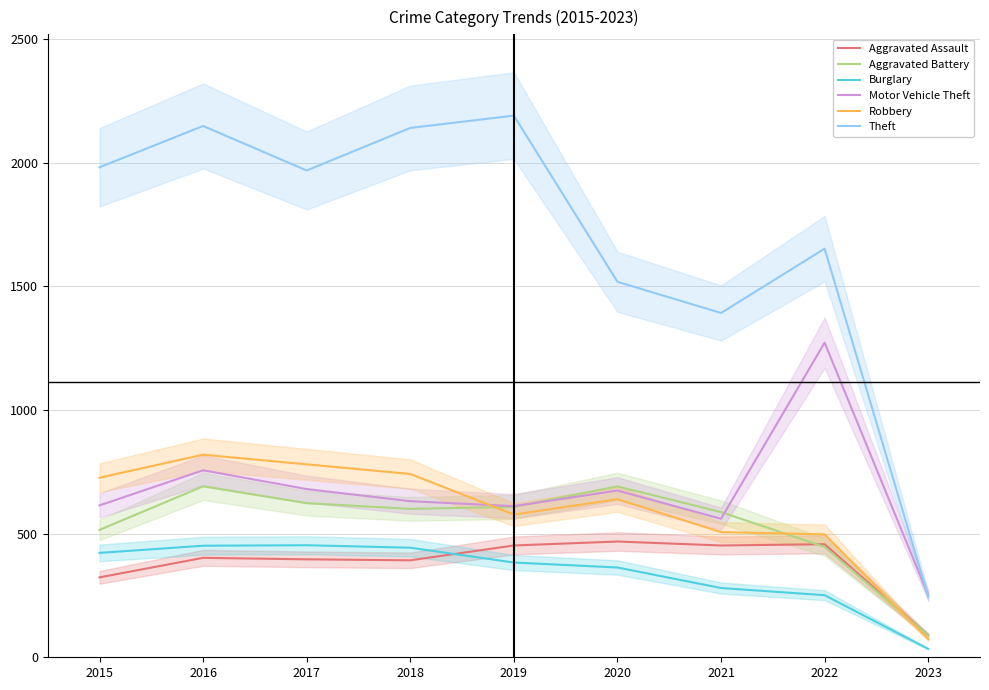

Which series changed the most between 2022 and 2023?

Theft